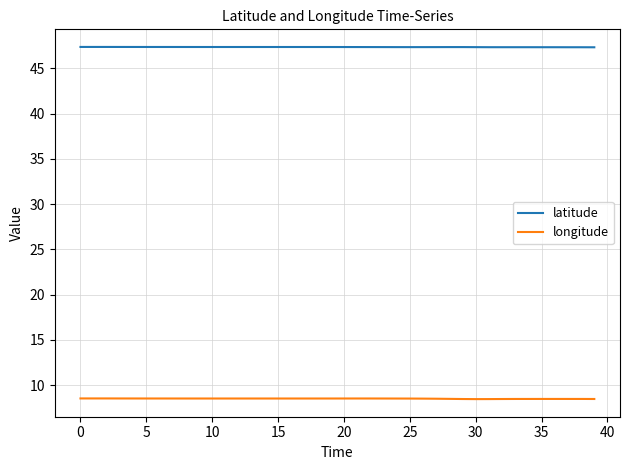

What is the maximum value shown in the chart?

47.4